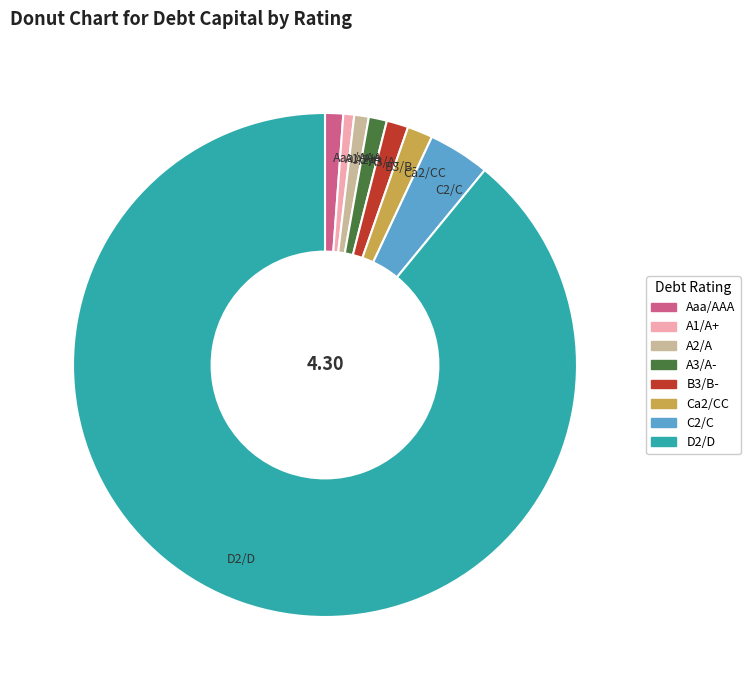

Is it true that B3/B- is 1% of the pie?

True